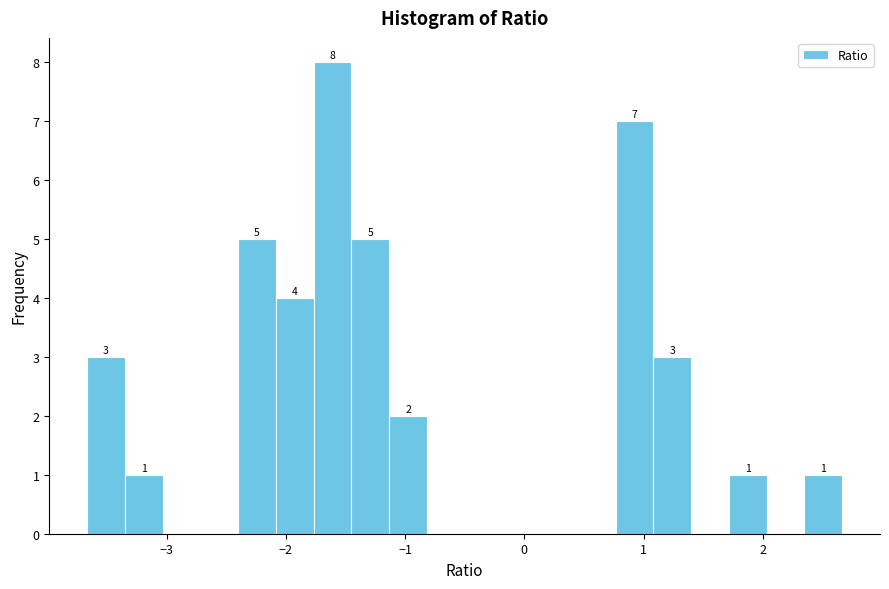

Read against the x-axis, roughly where is the centre of the tallest bar?

-1.6